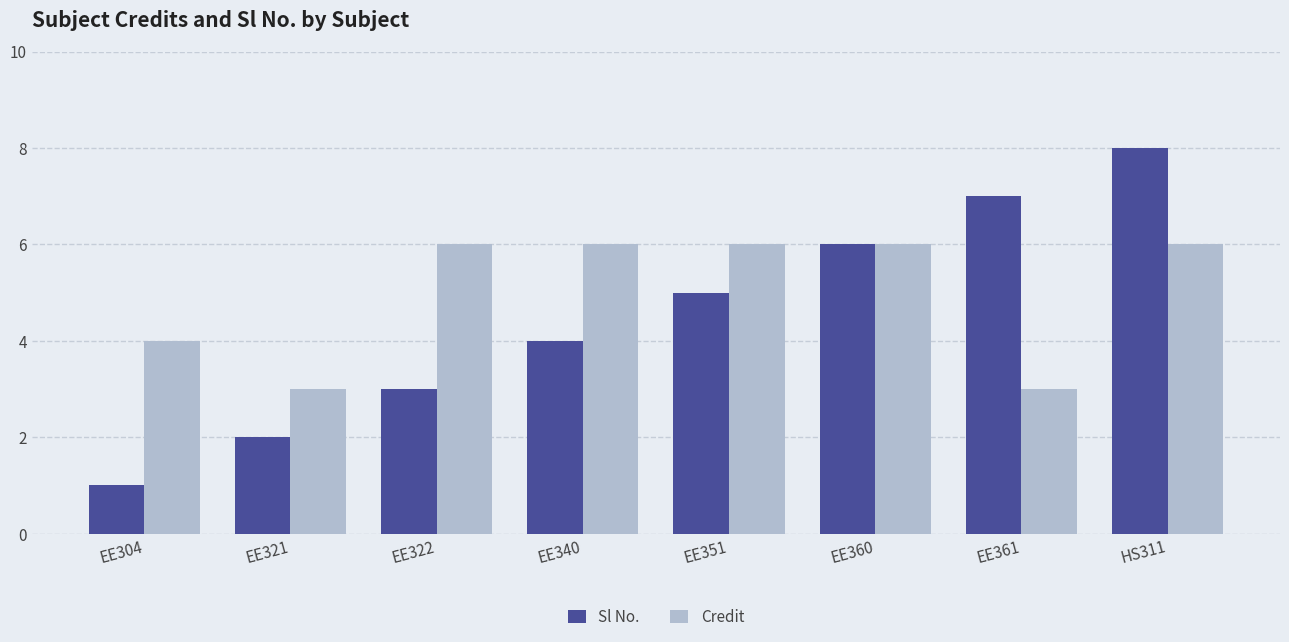

Which series changed the most between EE322 and EE361?

Sl No.